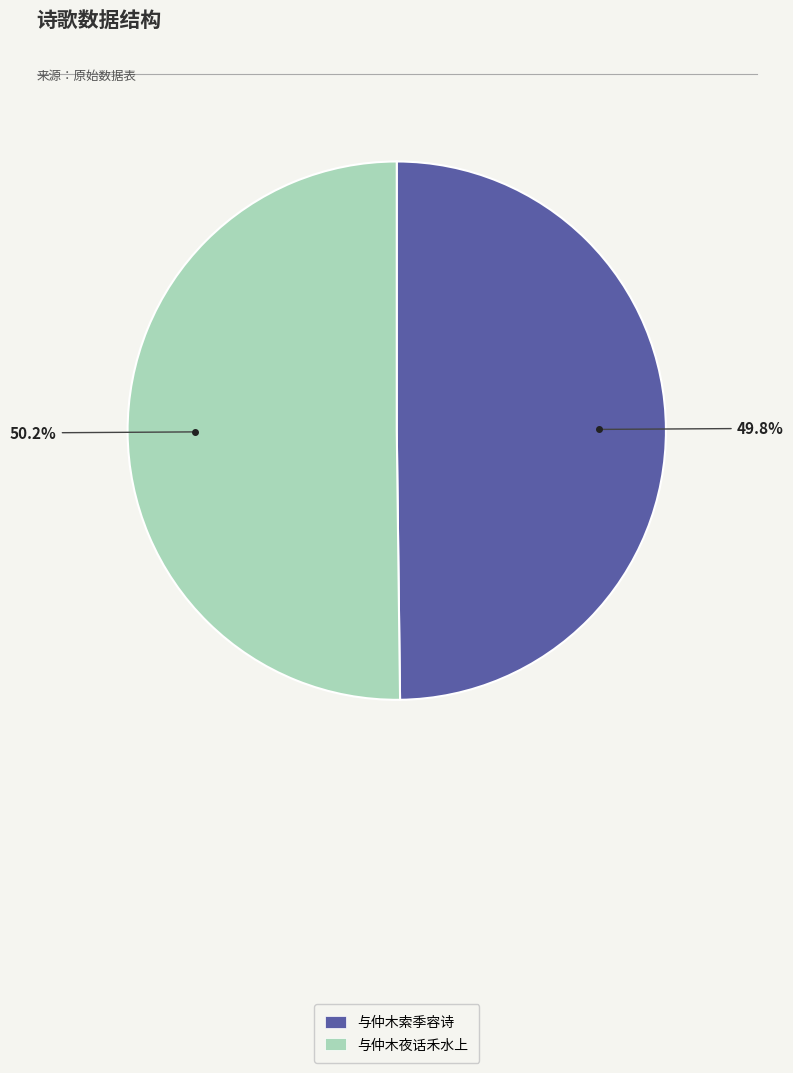

Combined, what portion of the pie is 与仲木索季容诗 and 与仲木夜话禾水上?

100.0%